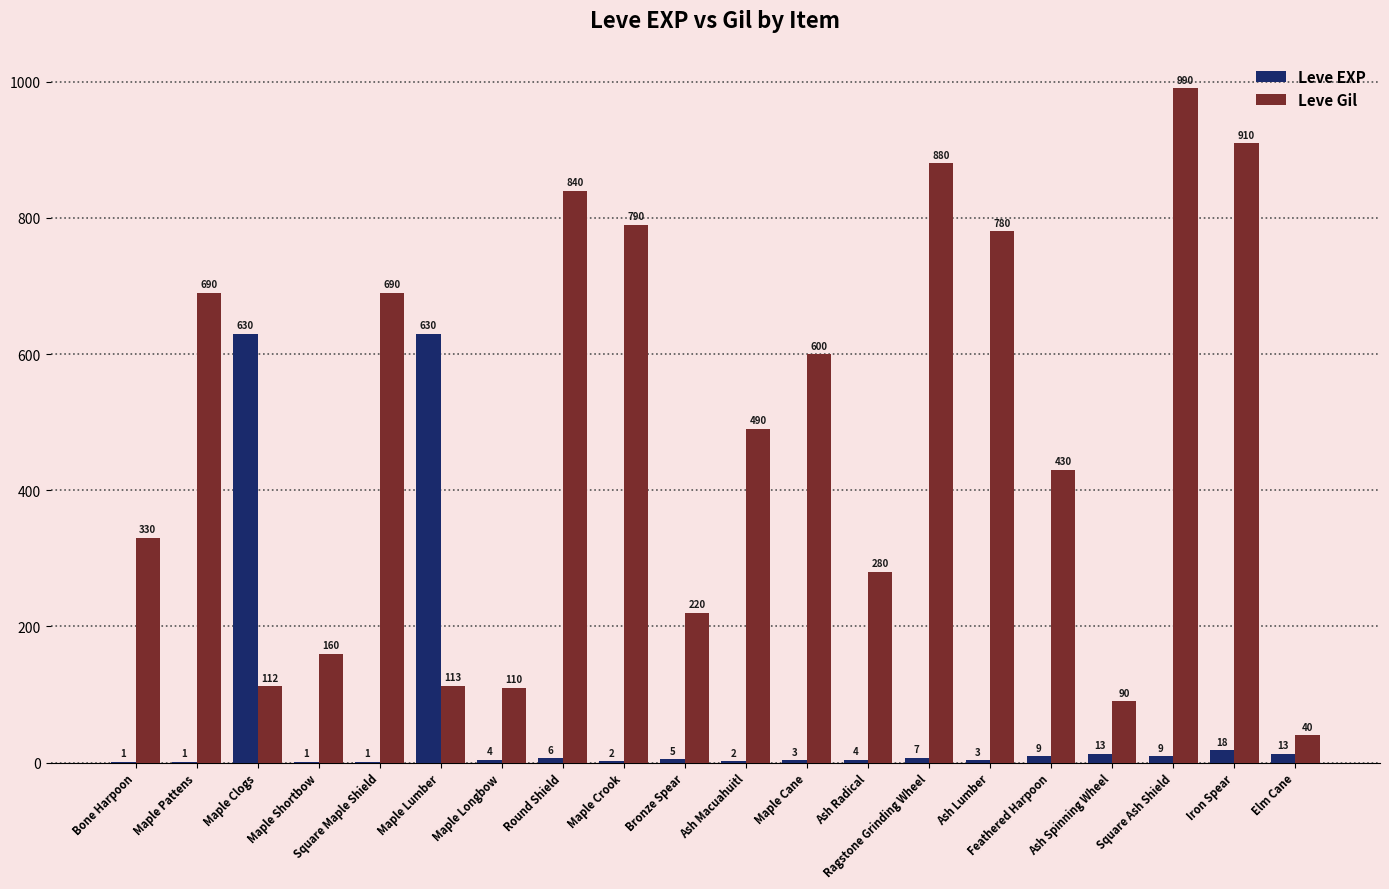

Reading right to left, list all the values displayed in this chart.

Leve EXP: 13	18	9	13	9	3	7	4	3	2	5	2	6	4	630	1	1	630	1	1
Leve Gil: 40	910	990	90	430	780	880	280	600	490	220	790	840	110	113	690	160	112	690	330